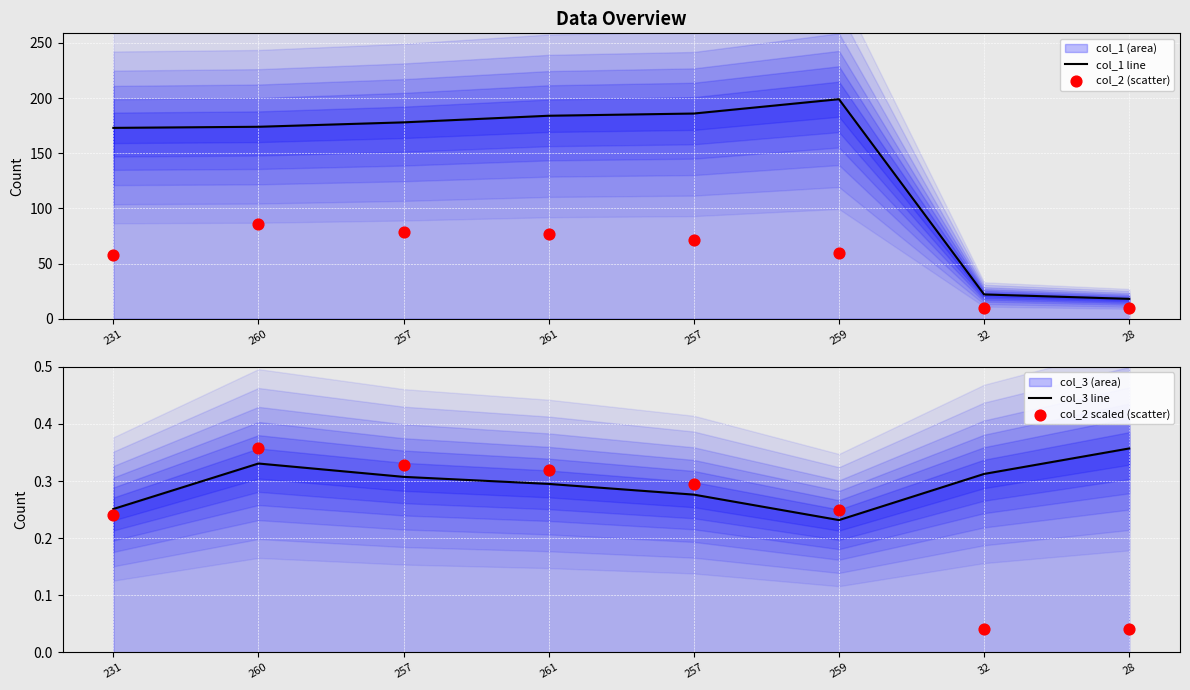

Is the value of col_3 line at 257 greater than the value of col_2 scaled (scatter) at 32?

Yes